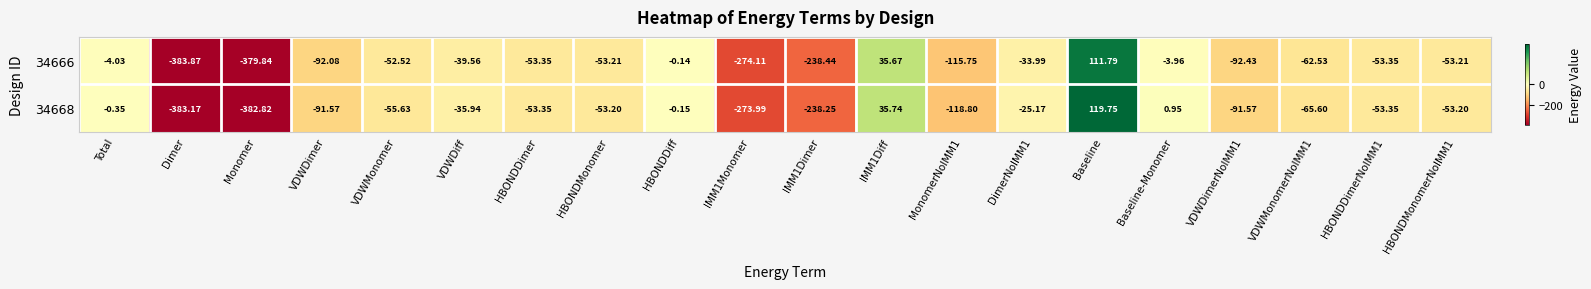

At which label does 34668 reach its minimum?

Dimer